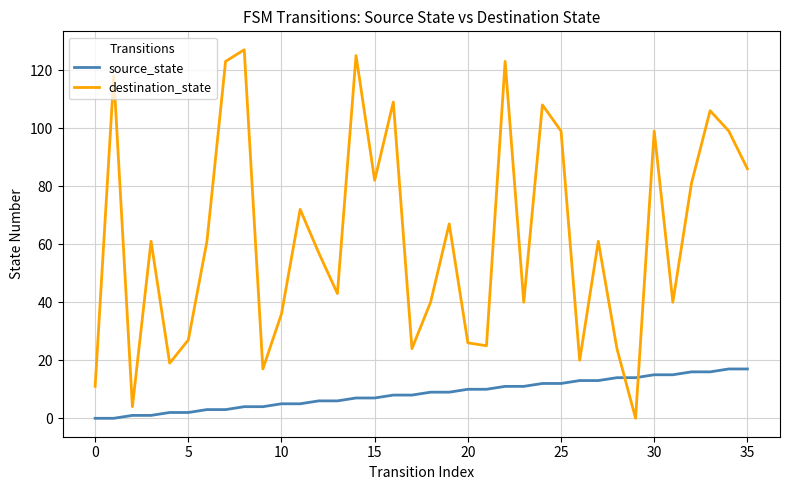

What is the maximum value for destination_state?

127